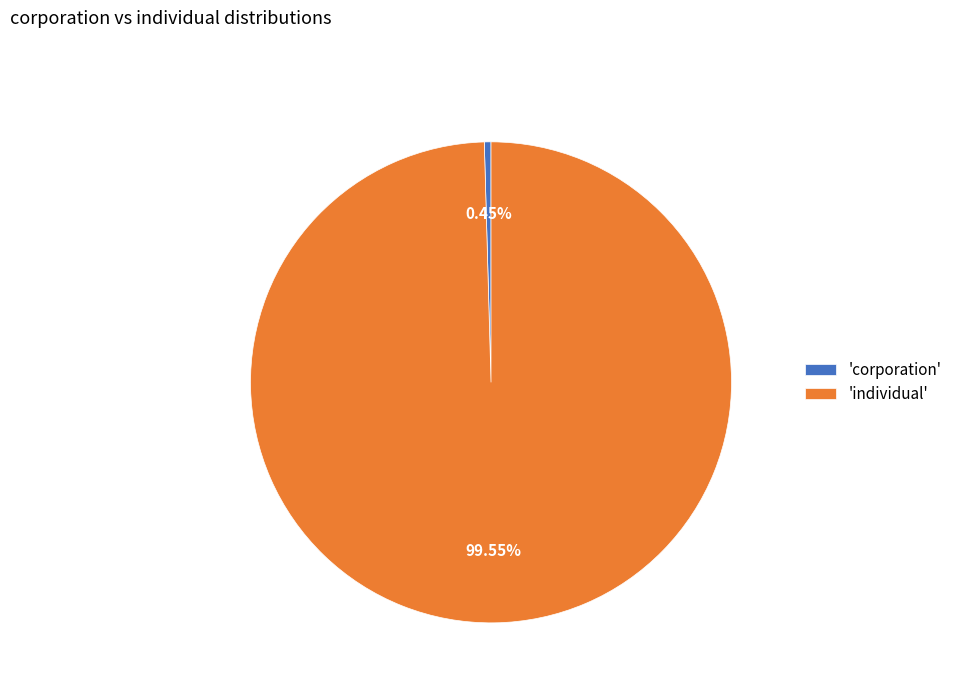

What is the smallest slice in the pie chart?

'corporation'